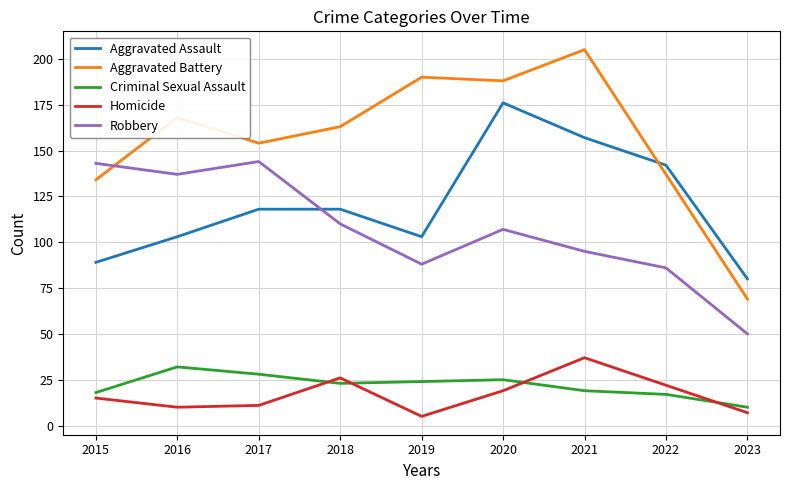

The Aggravated Assault series shows 103 at 2019. True or false?

True